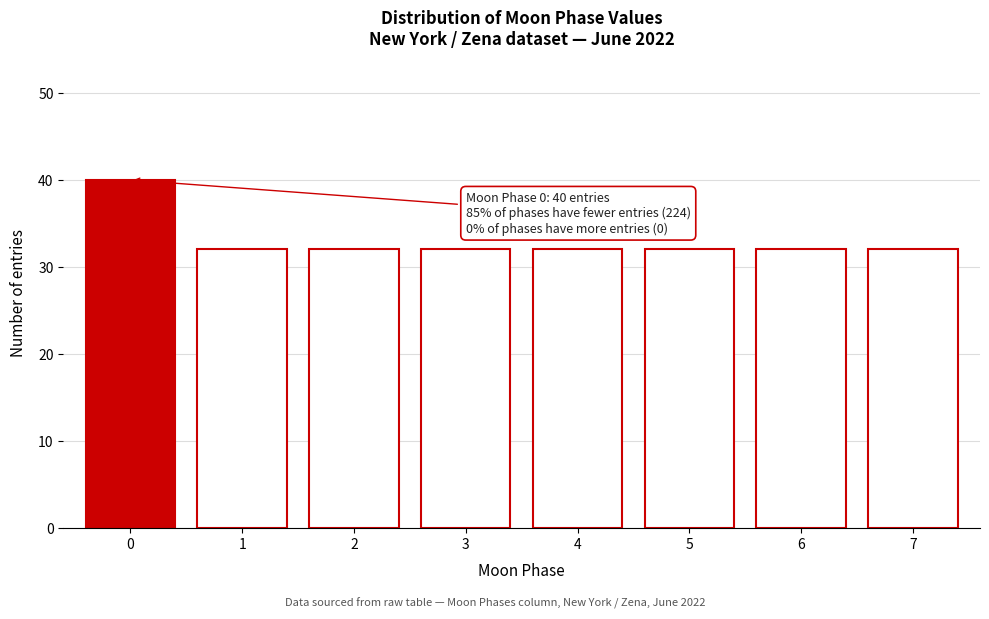

Reading left to right, extract all data points from this chart.

40	32	32	32	32	32	32	32